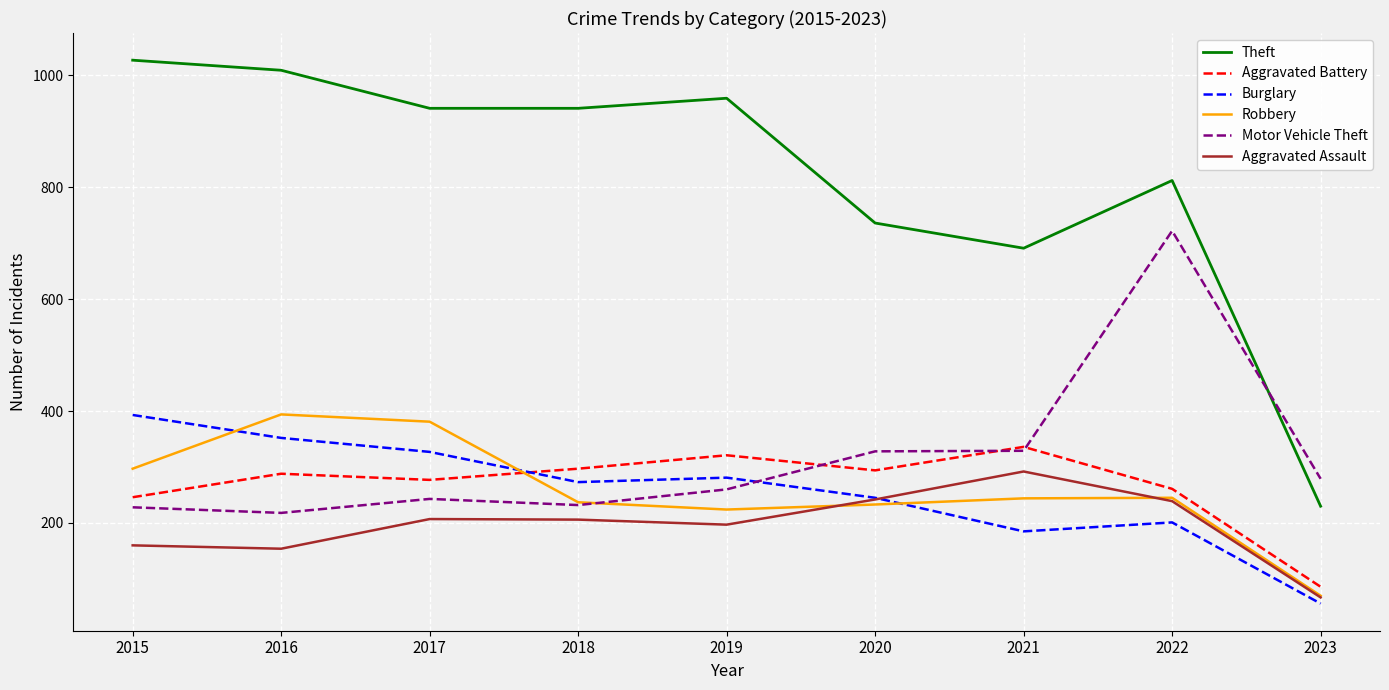

Which series has the largest total across all categories?

Theft